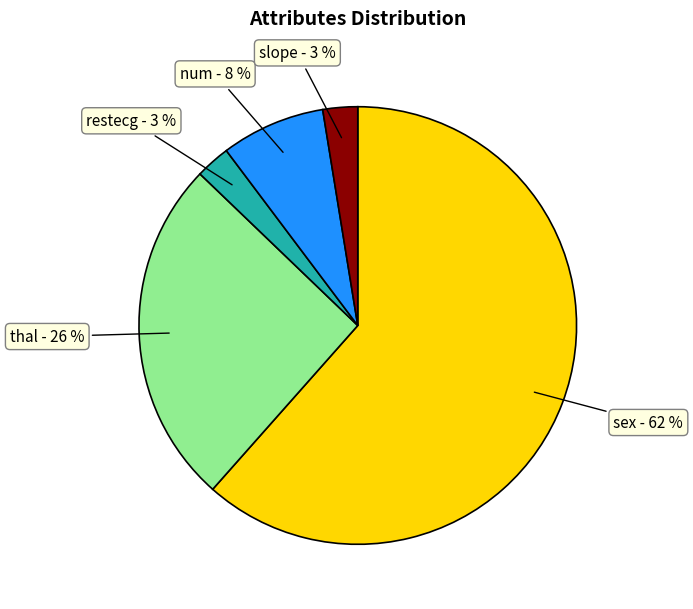

To the nearest percent, what is the average slice percentage?

20%